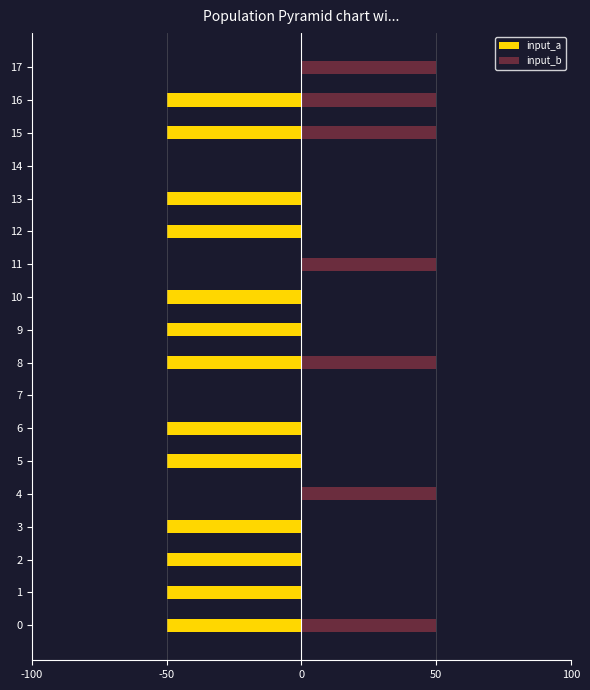

At 4, list the series in order from largest to smallest.

input_b, input_a